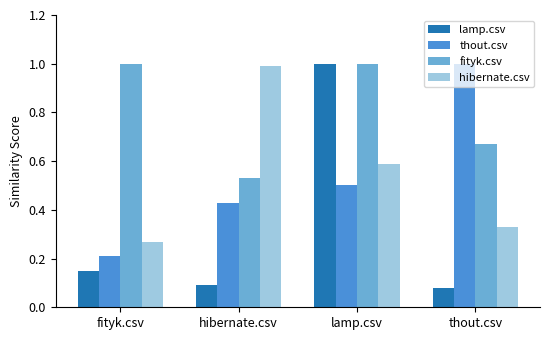

Which category has the highest value in the thout.csv series?

thout.csv